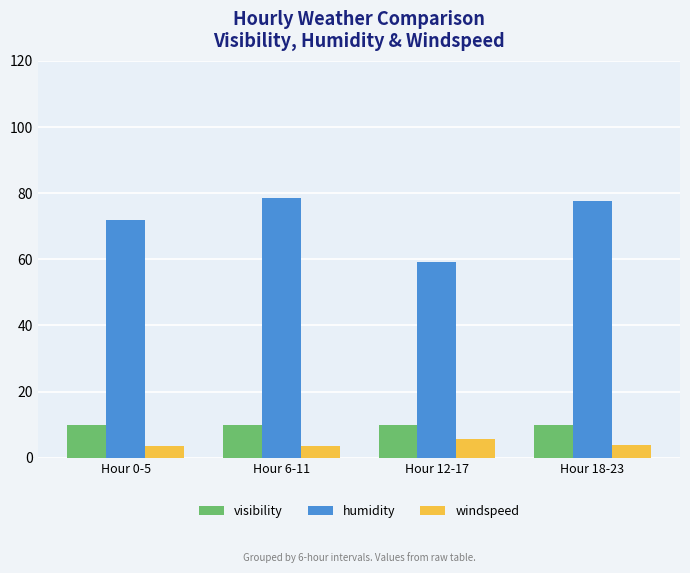

At how many categories does at least one series exceed 31?

4